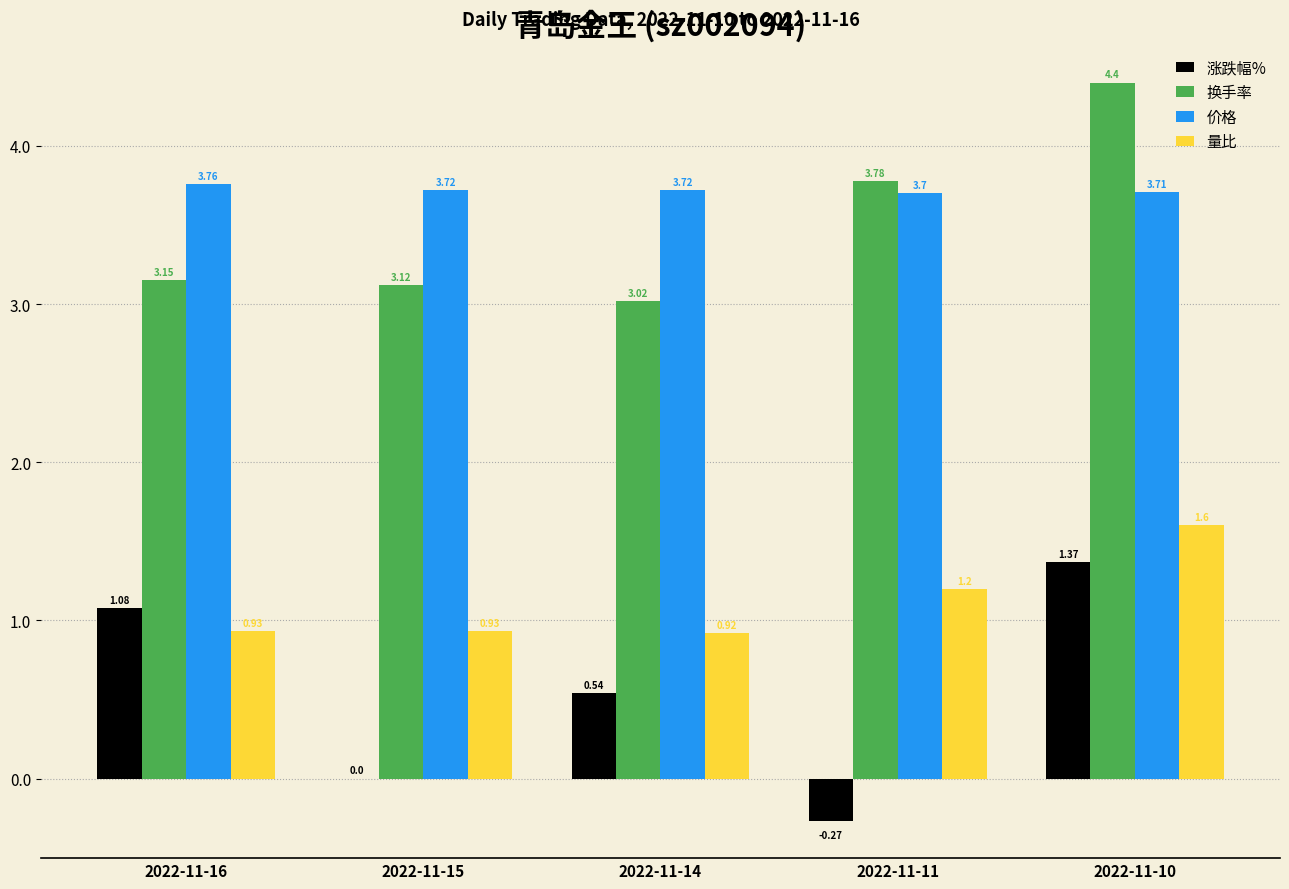

How many categories are shown in the chart?

5